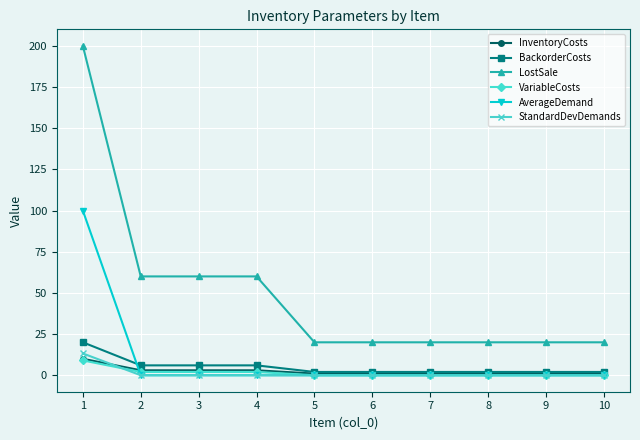

What are all the series names shown in the legend?

InventoryCosts, BackorderCosts, LostSale, VariableCosts, AverageDemand, StandardDevDemands